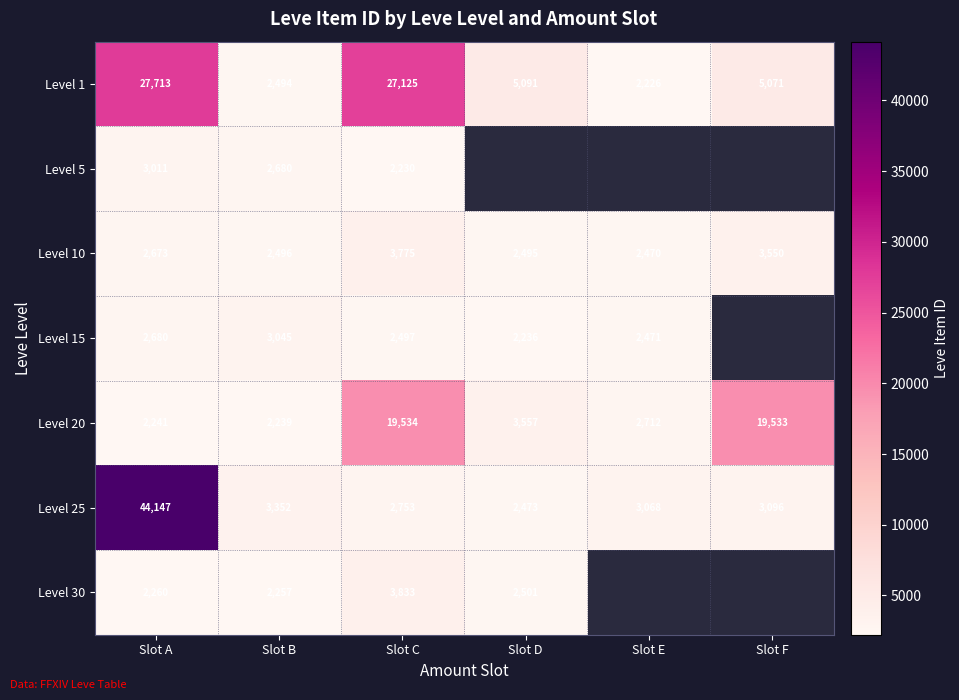

How many values in the Level 10 series are below 2673?

3